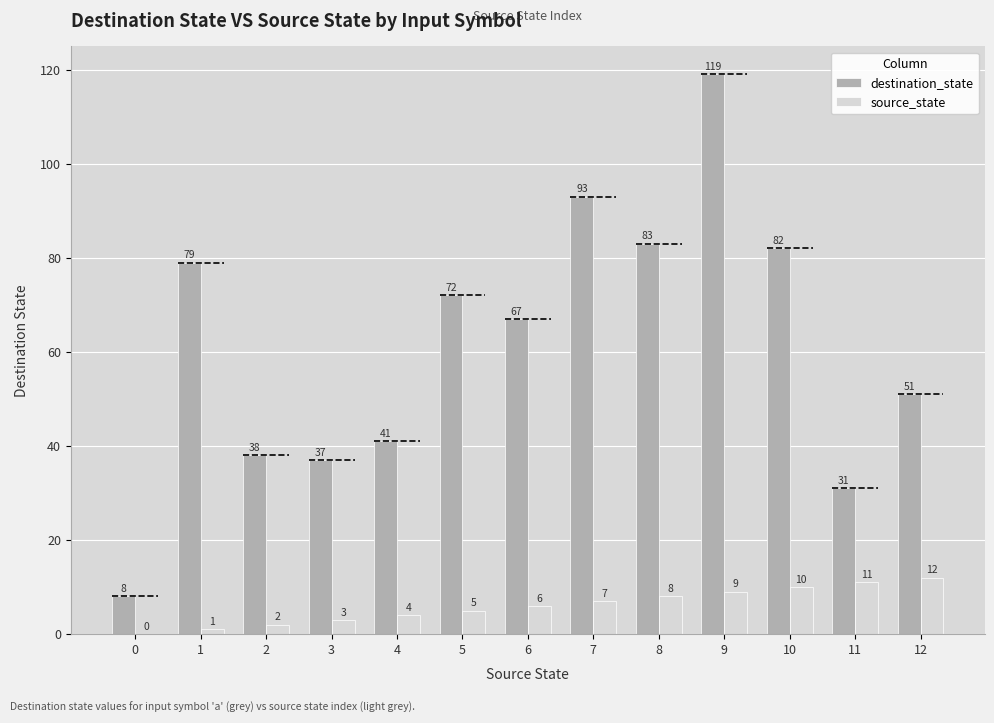

What is the spread (max minus min) of values at 2?

36